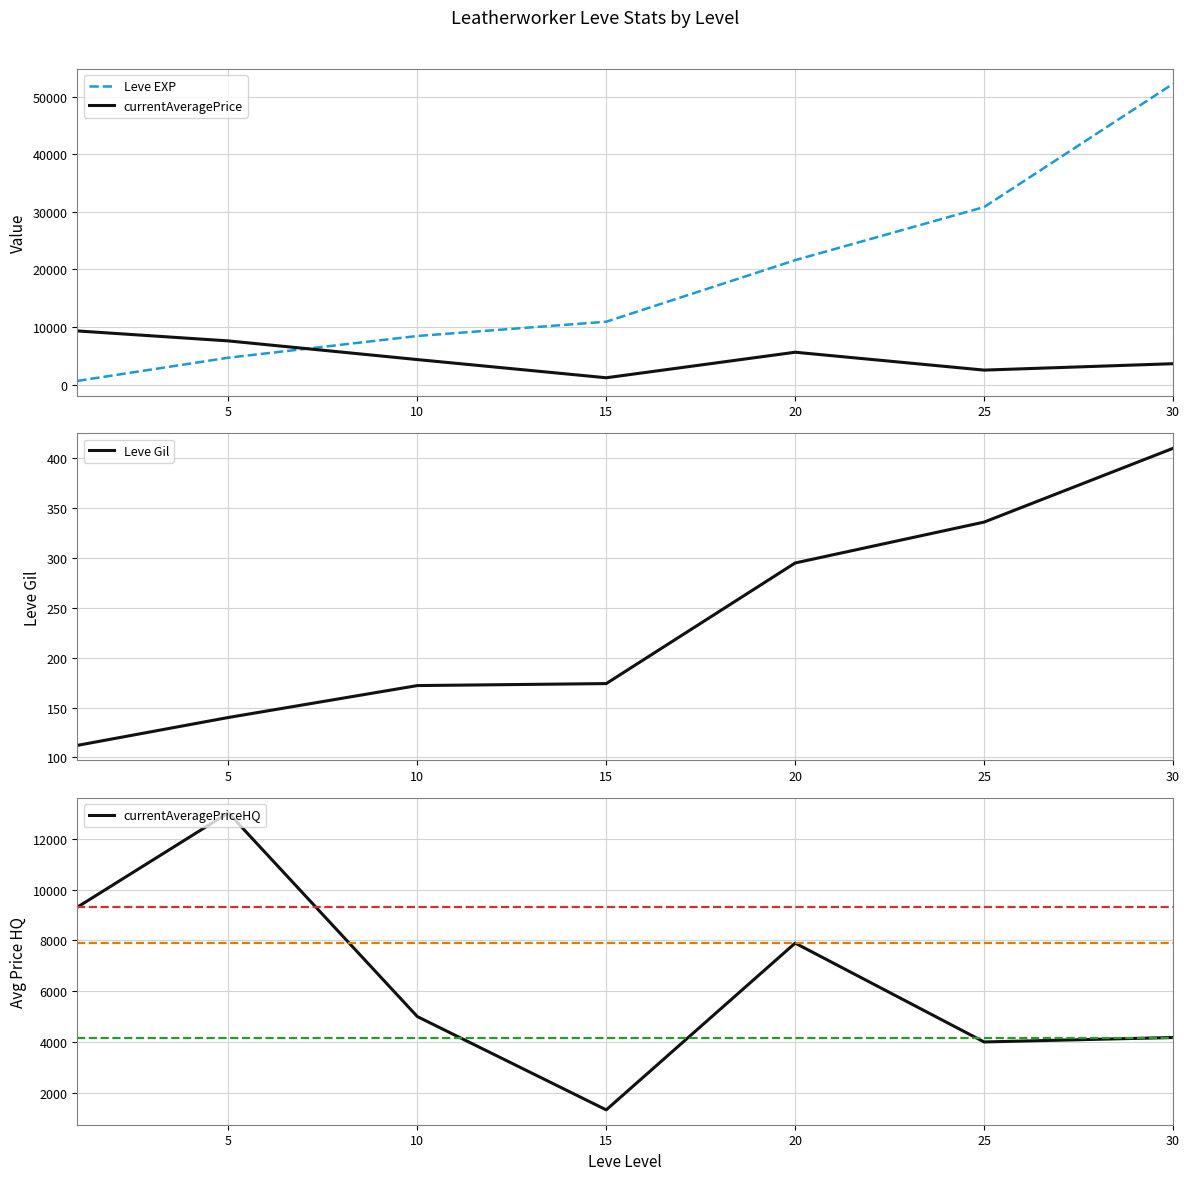

The value of currentAveragePriceHQ at 20 is 7895.5. True or false?

True